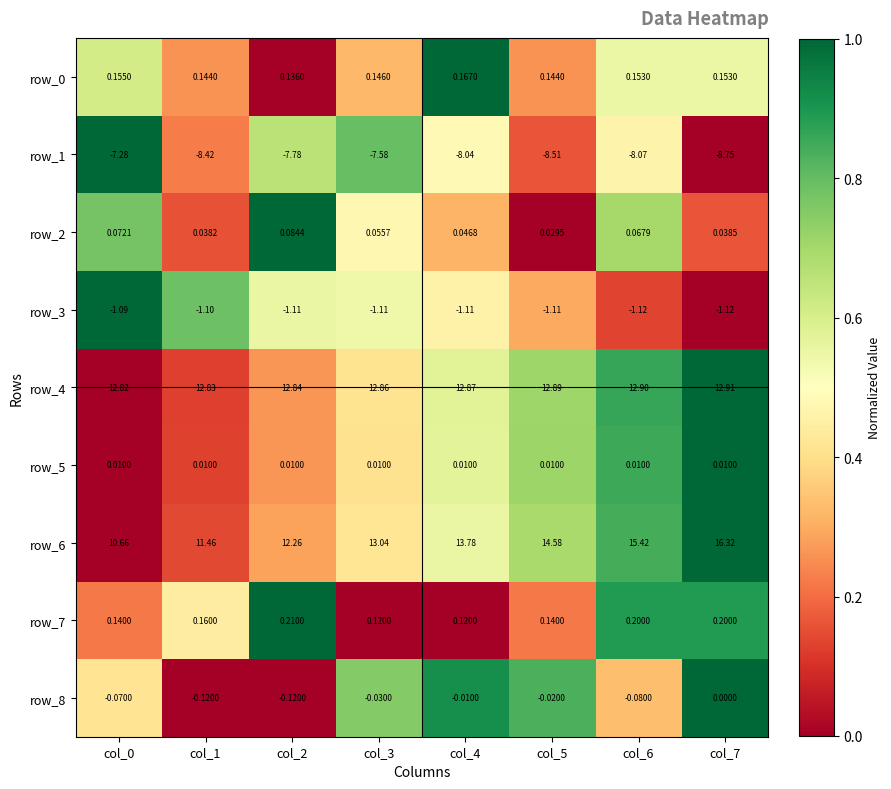

Is the value of row_2 at col_2 greater than the value of row_0 at col_2?

No